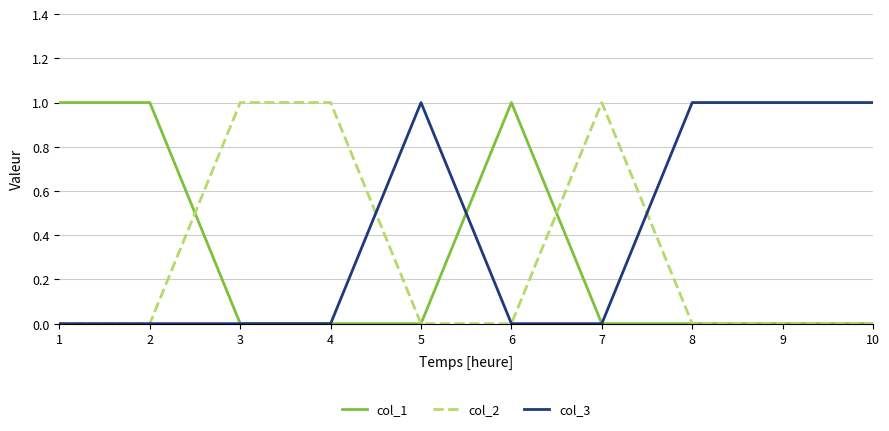

Is the value of col_1 at 3 greater than the value of col_3 at 8?

No